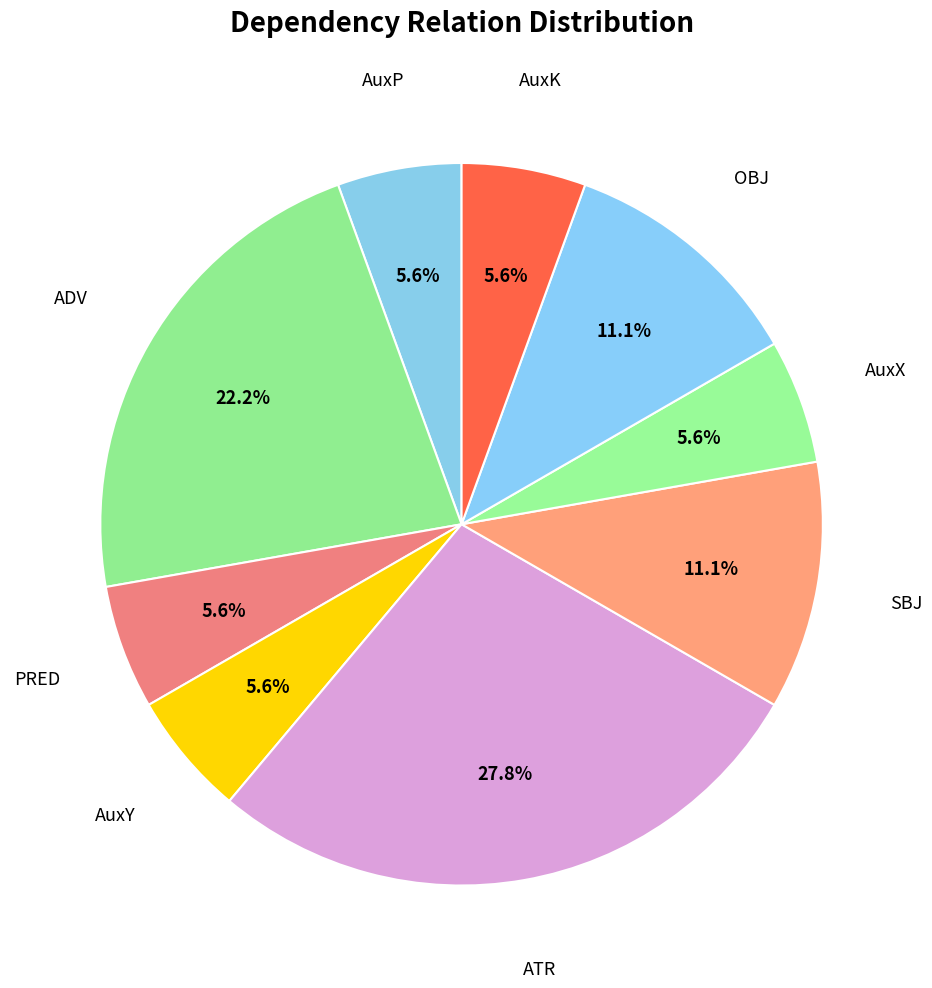

What percentage is the ADV slice, to the nearest percent?

22%